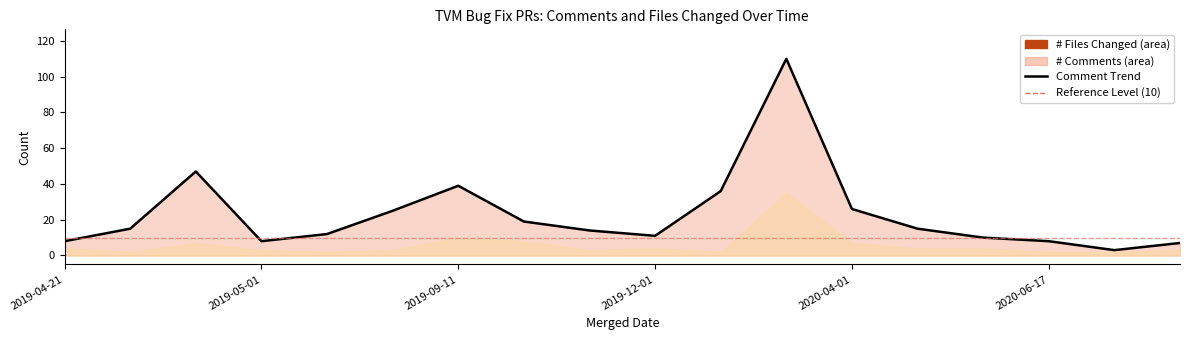

Reading left to right, transcribe all the data shown in this chart.

8	15	47	8	12	25	39	19	14	11	36	110	26	15	10	8	3	7